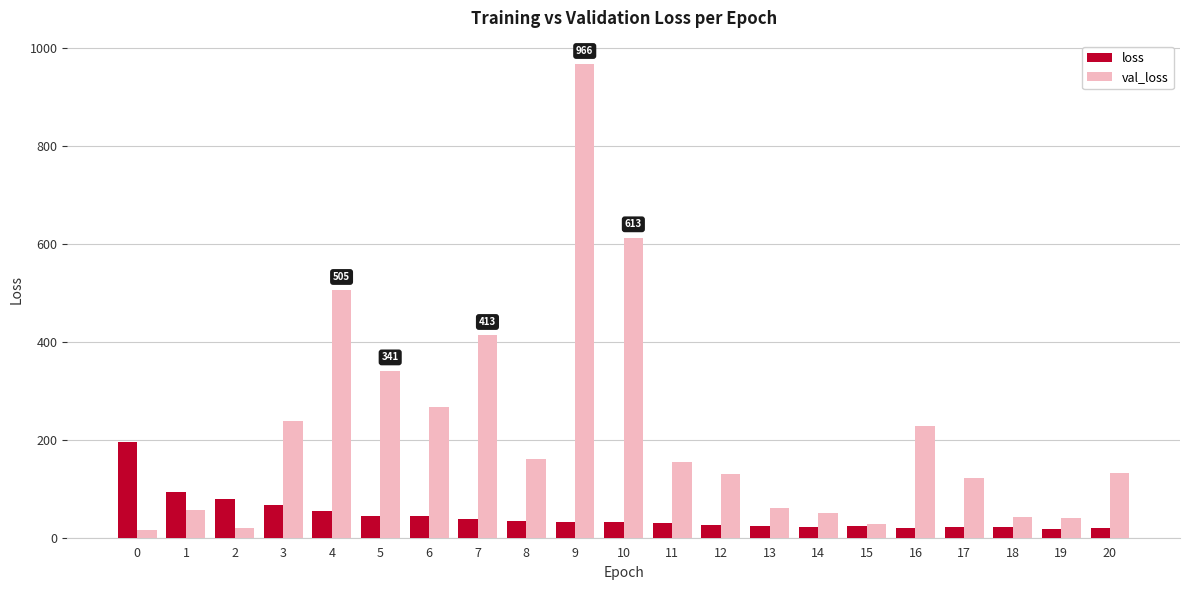

List the series in order of their peak value, lowest first.

loss, val_loss